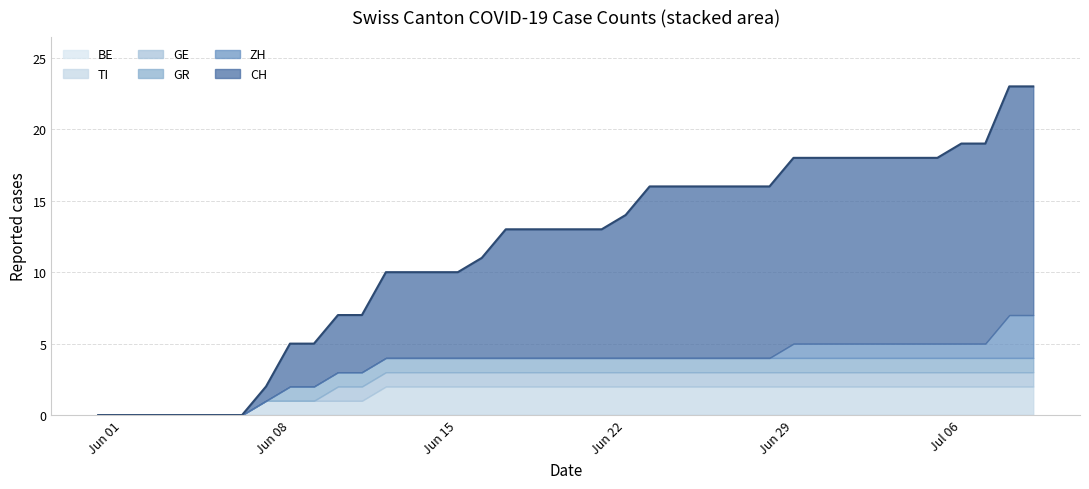

Is it true that CH equals 6 at 2020-06-13?

True